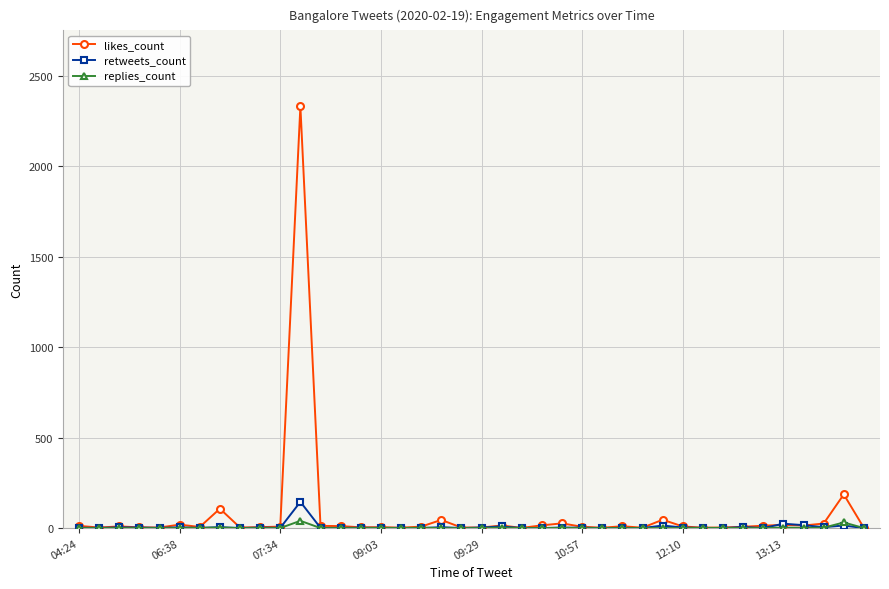

What is the difference between the maximum and minimum values in the likes_count series?

2330